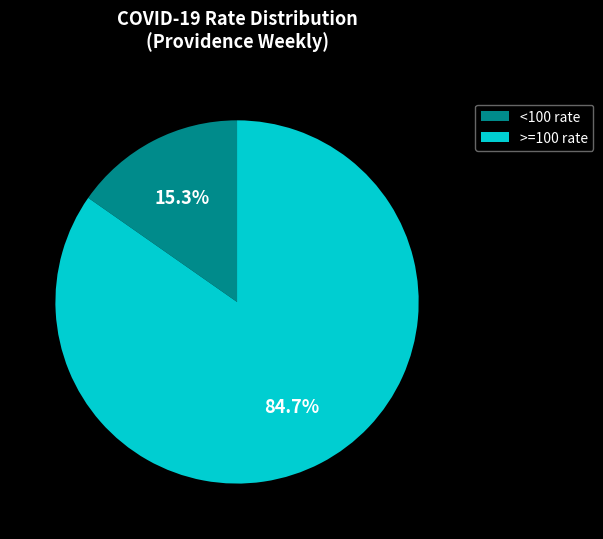

What portion of the pie excludes <100 rate?

84.7%